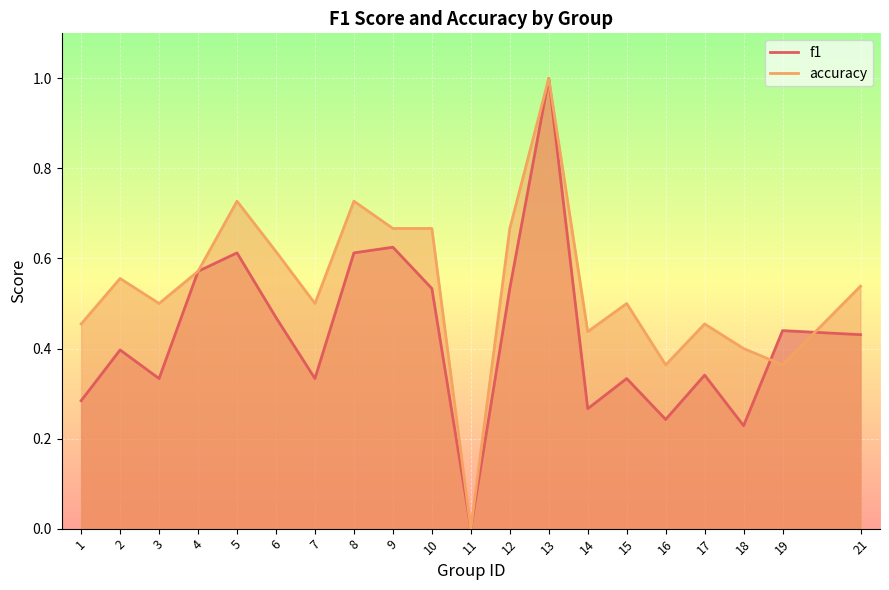

How many lines are shown in the chart?

2